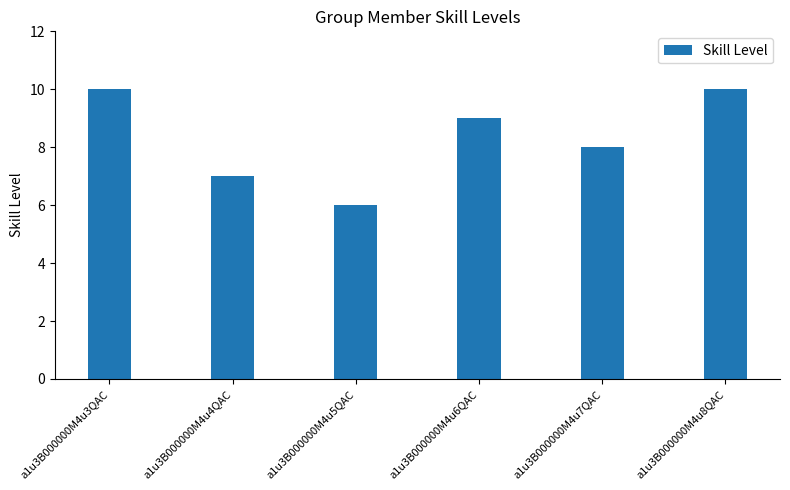

Approximately how many times larger is the value at a1u3B000000M4u5QAC compared to a1u3B000000M4u3QAC?

0.6